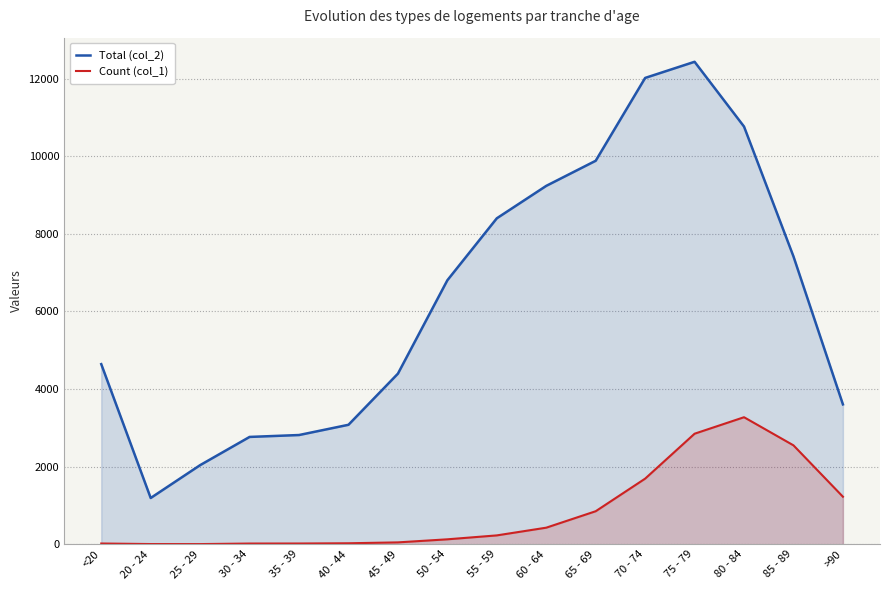

At which category does Total (col_2) reach its first local valley?

20 - 24